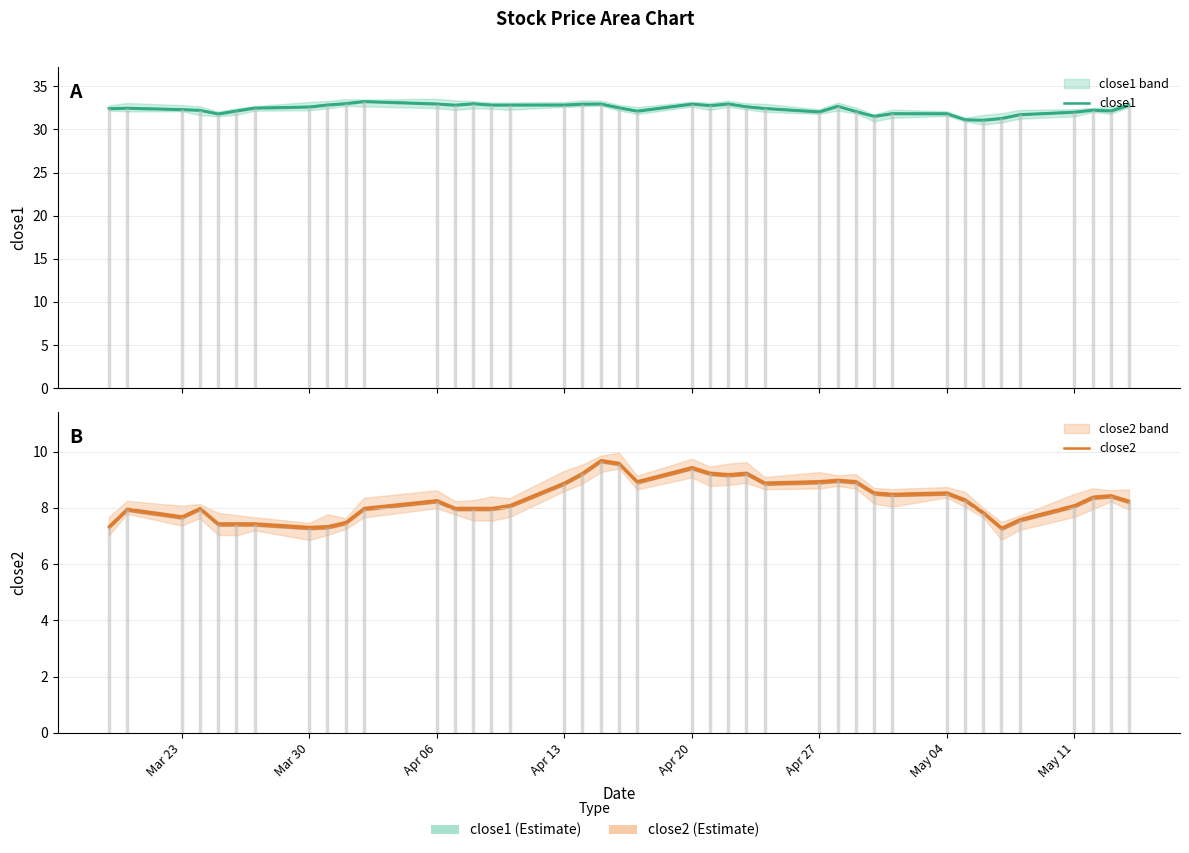

What are all the series names shown in the legend?

close1, close2